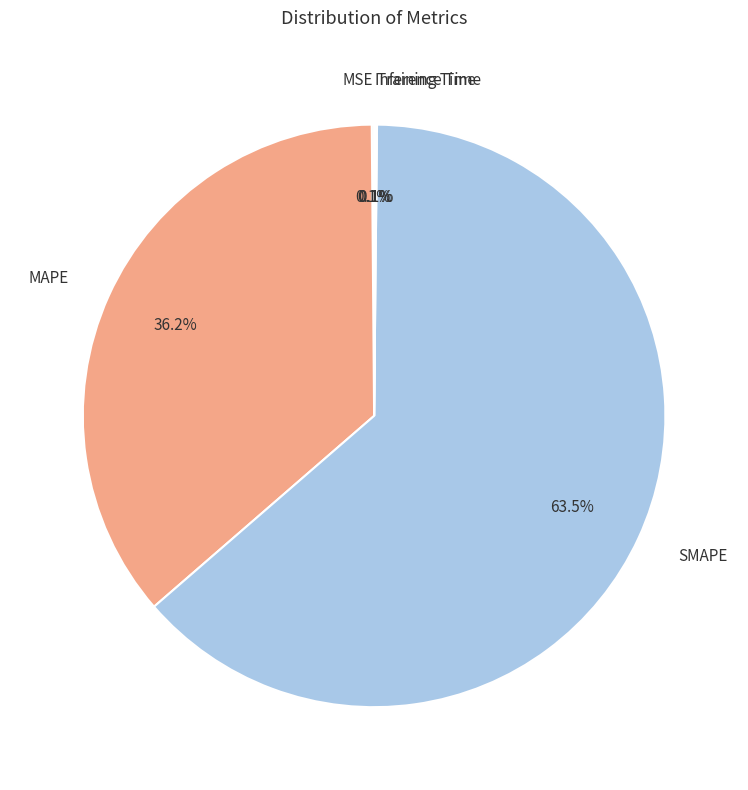

True or false: MAPE accounts for 36% of the total.

True